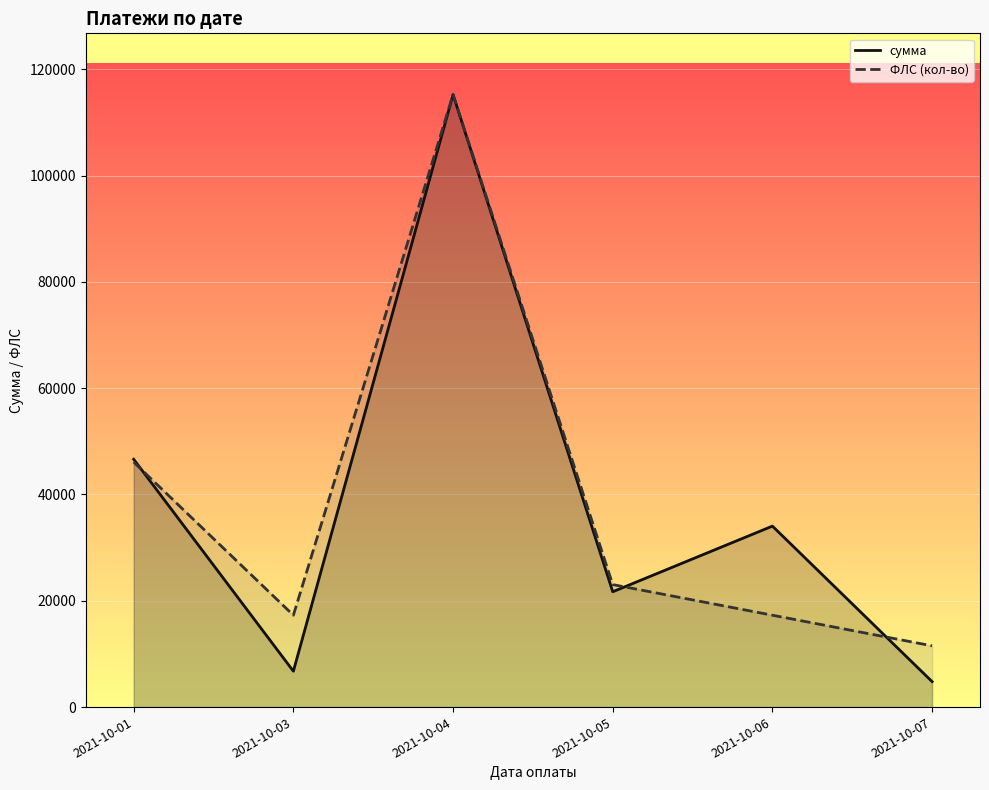

How many lines are shown in the chart?

2